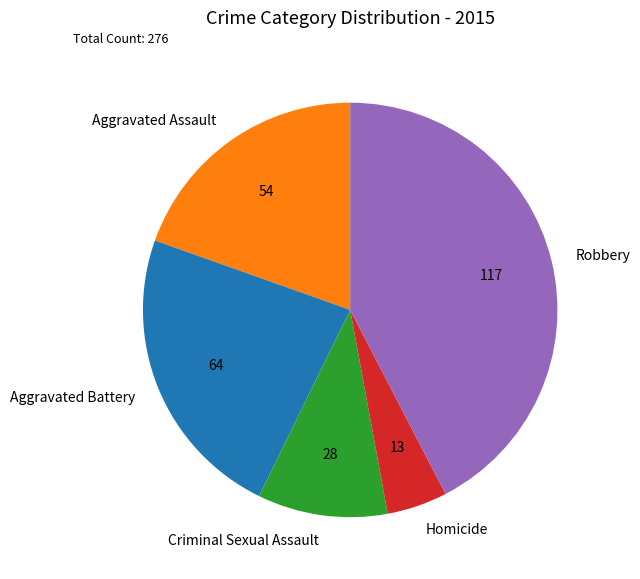

Does Aggravated Battery account for over 50% of the chart?

No